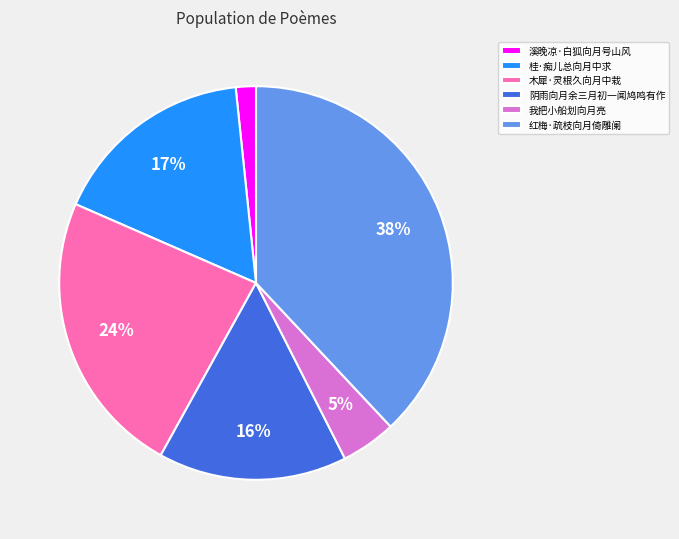

How many slices are in this pie chart?

6